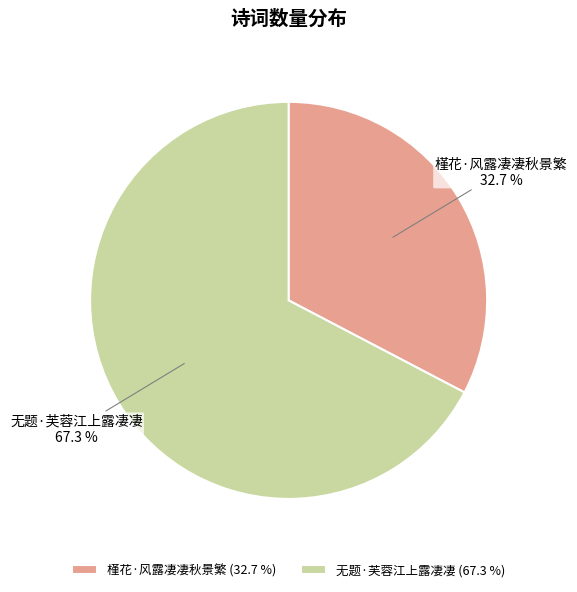

To the nearest percent, what is the average slice percentage?

50%